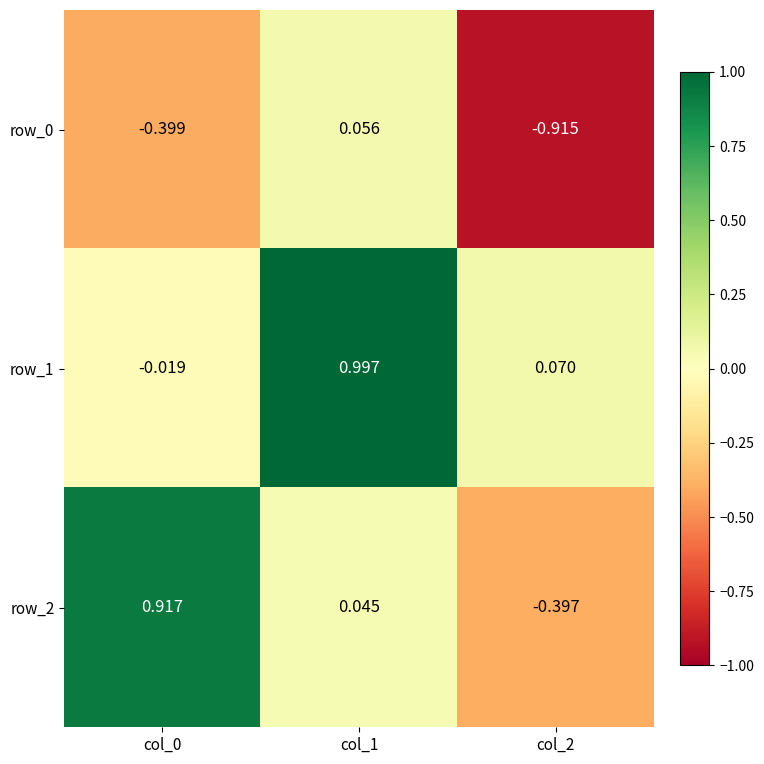

What is the sum of all row_0 values?

-1.3